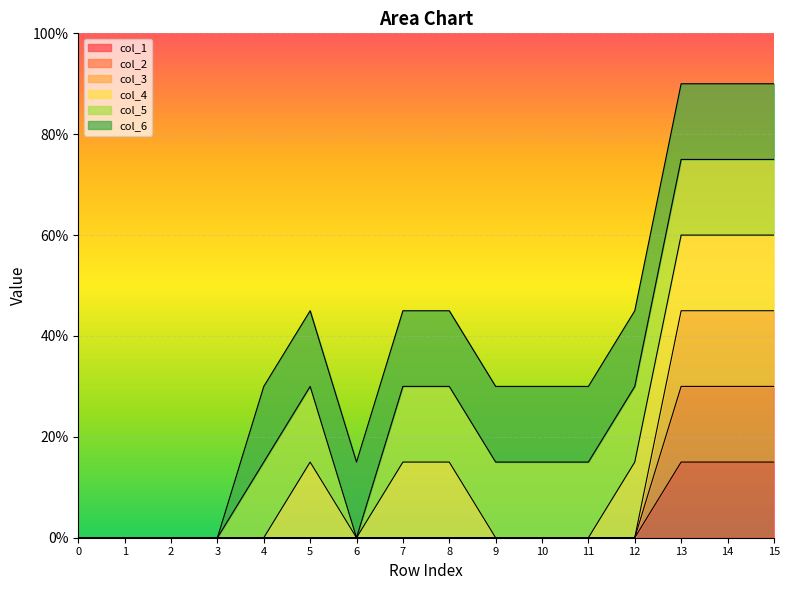

Is it true that col_1 equals 0.0 at 0?

True